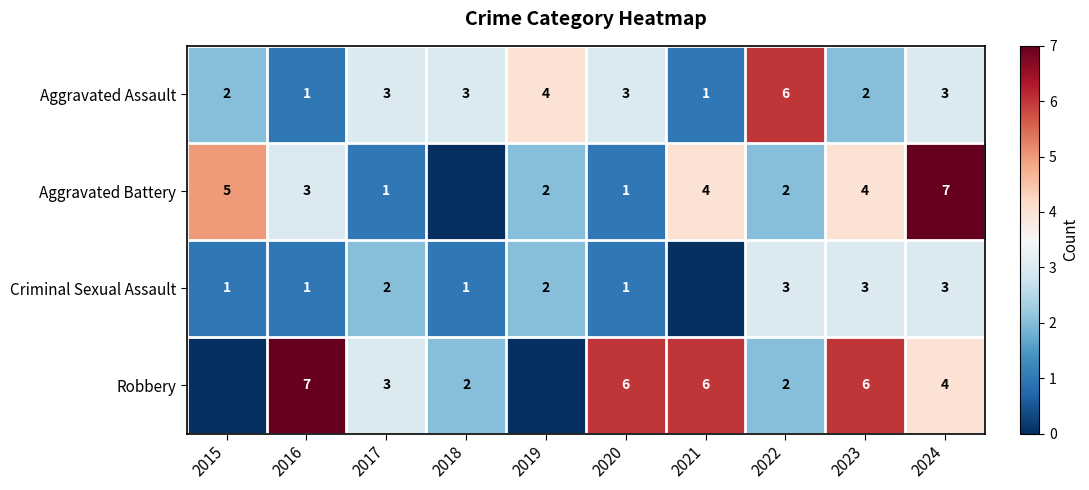

Is the value of Aggravated Battery at 2021 greater than the value of Criminal Sexual Assault at 2024?

Yes